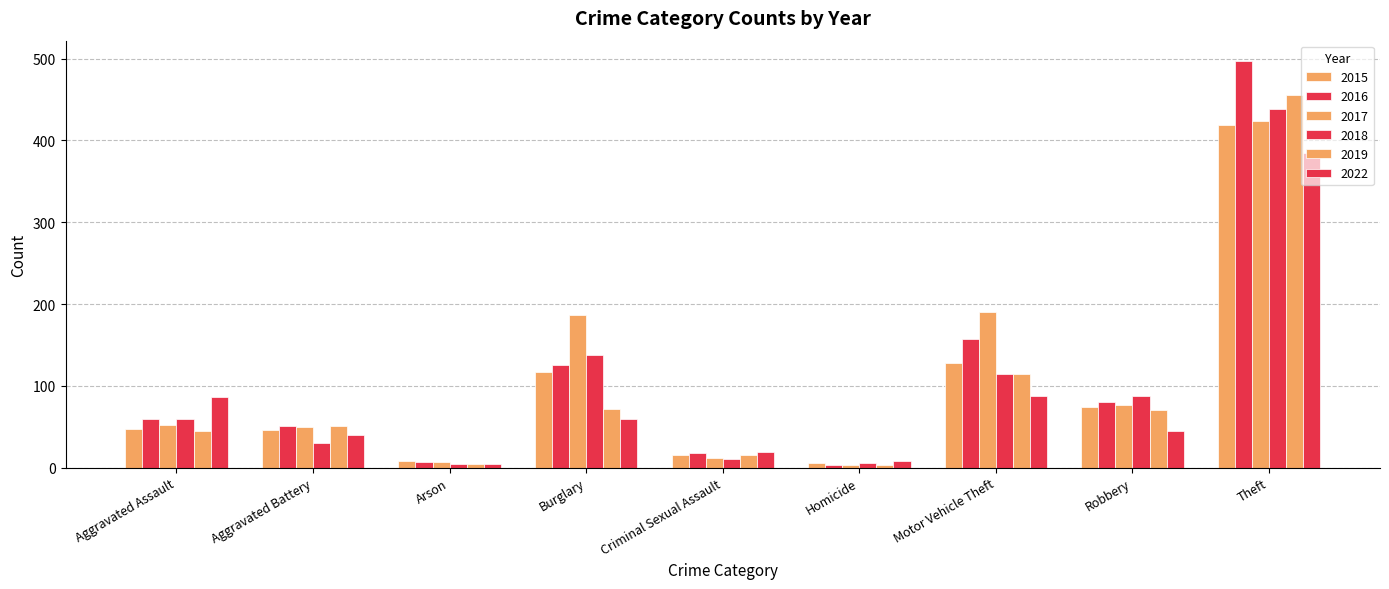

How many distinct data groups are displayed?

6